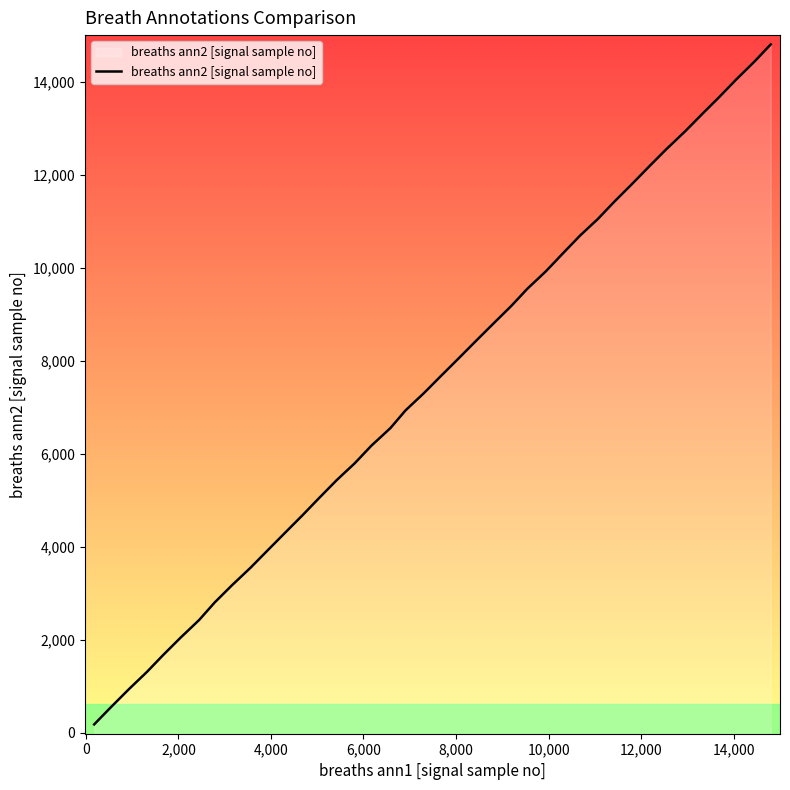

What is the difference between the maximum and minimum values?

14622